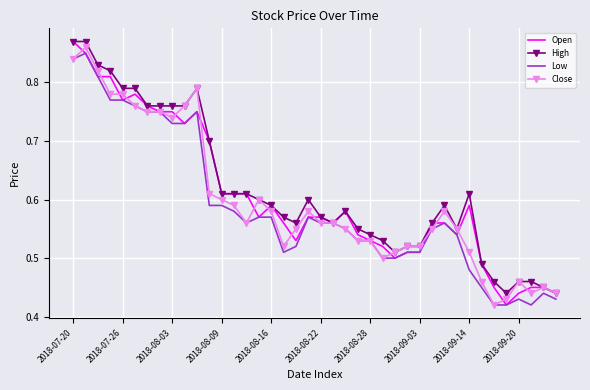

How many categories are shown in the chart?

40